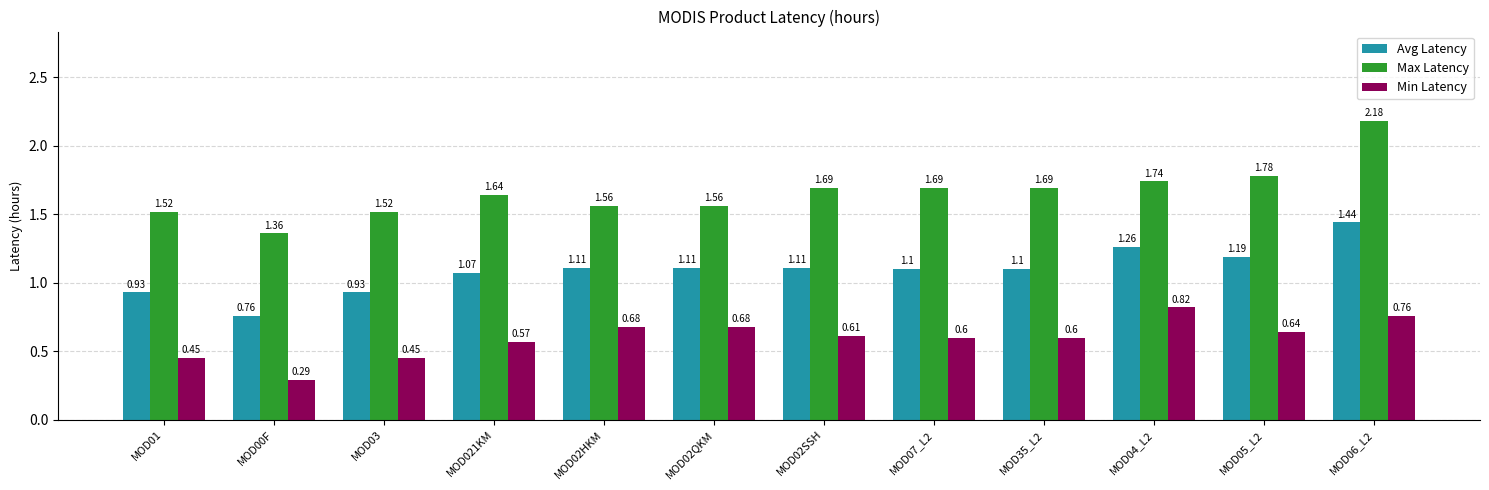

At which label does Avg Latency reach its peak?

MOD06_L2